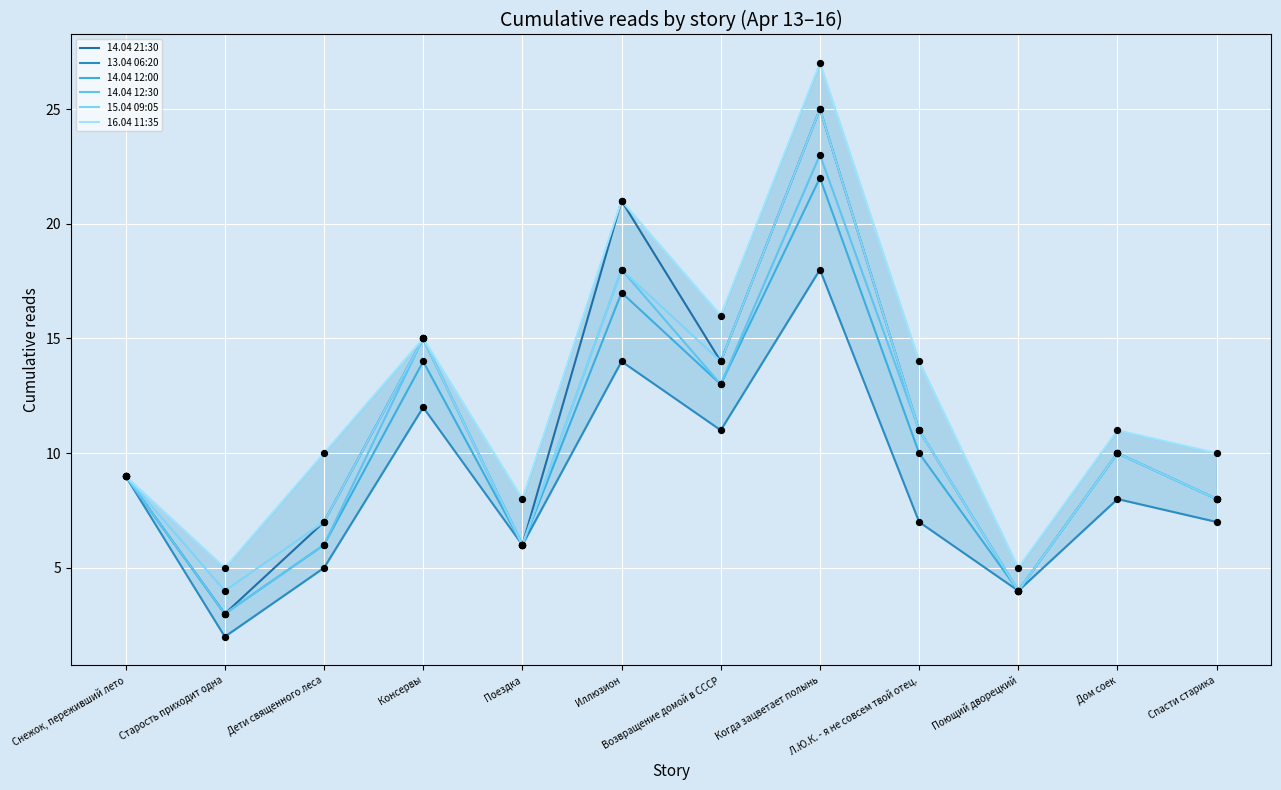

Which series reaches the maximum Y coordinate?

16.04 11:35